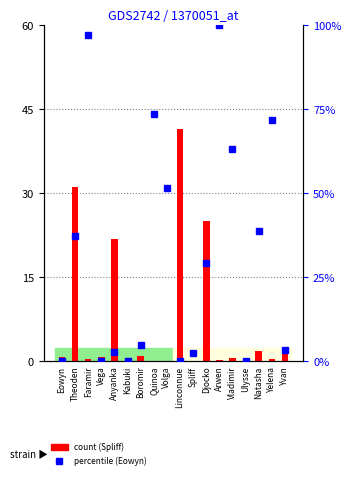

How many distinct data groups are displayed?

2